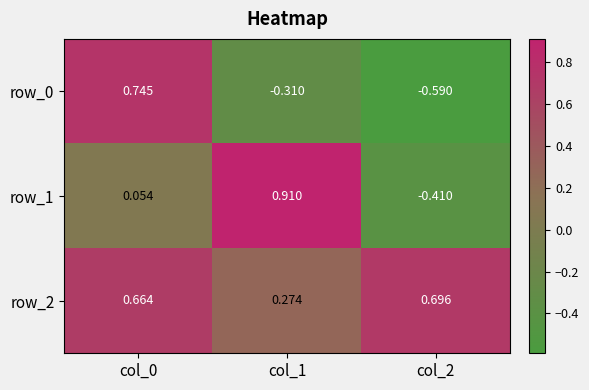

Is the value of row_2 at col_1 greater than the value of row_0 at col_0?

No